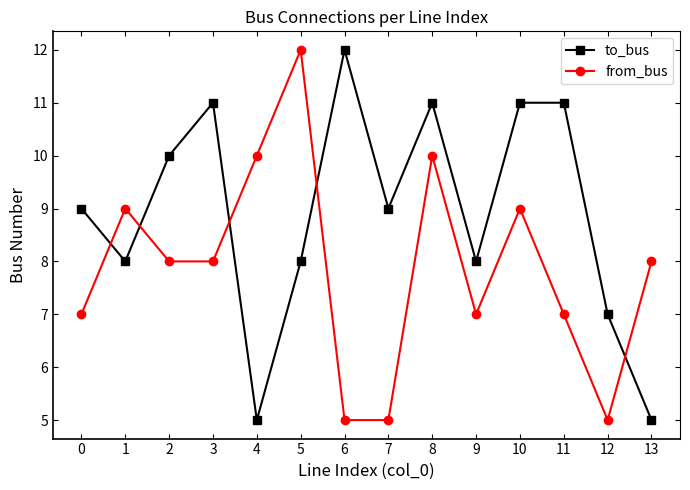

Which series ends up on top after the final intersection of from_bus and to_bus?

from_bus